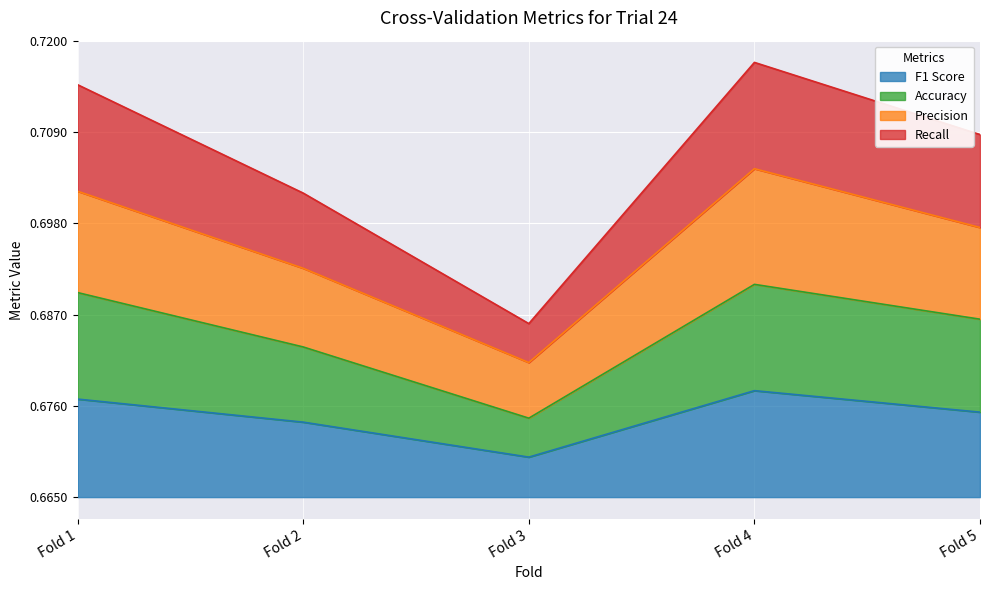

How many series are shown in this chart?

4